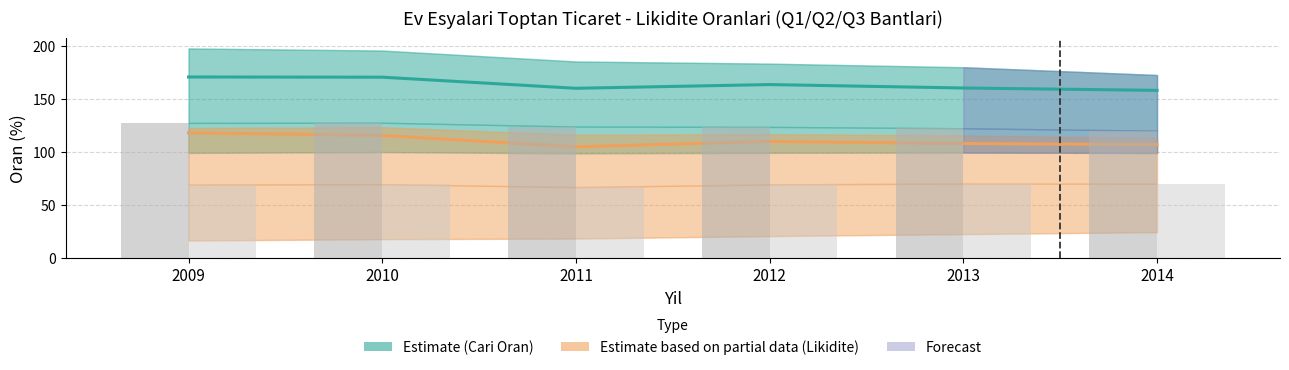

Reading left to right, transcribe all the data shown in this chart.

Cari Oran (Estimate): 2009=170.6	2010=170.4	2011=159.9	2012=163.5	2013=160.2	2014=158.0
Likidite Orani (Estimate based on partial data): 2009=118.0	2010=115.4	2011=104.7	2012=109.8	2013=107.8	2014=106.9
Cari Q2 (bar): 2009=127.3	2010=127.5	2011=123.9	2012=123.5	2013=122.3	2014=119.9
Likidite Q2 (bar): 2009=69.1	2010=69.5	2011=66.7	2012=69.3	2013=70.1	2014=69.9